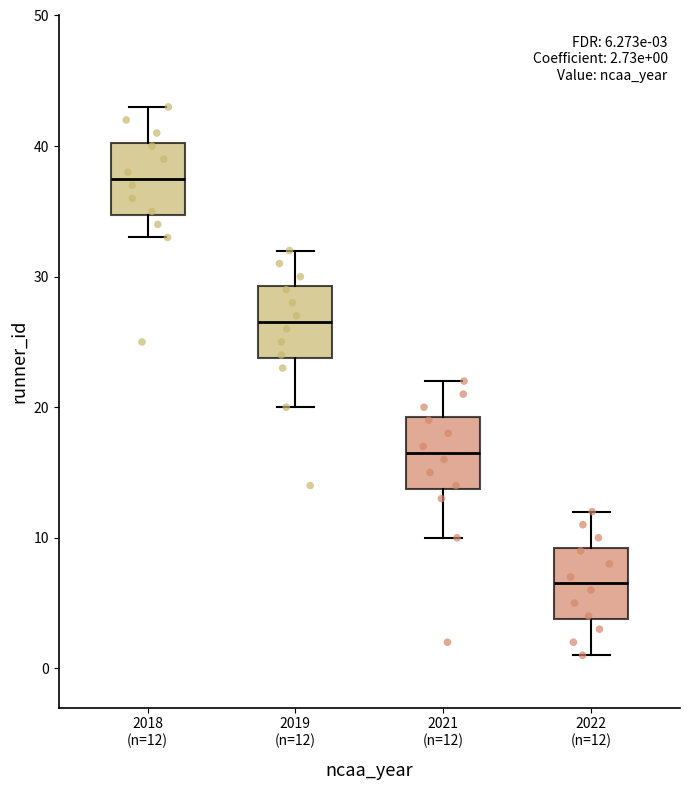

Which box's median line is the highest?

2018 (n=12)